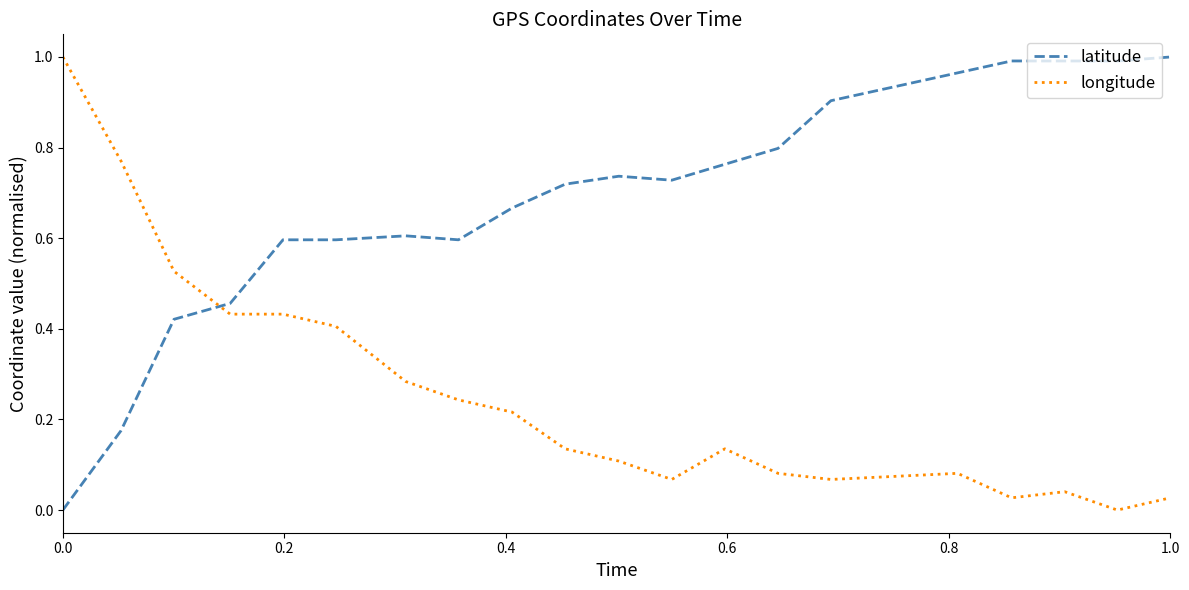

Does the chart display data point markers on the line(s)?

No